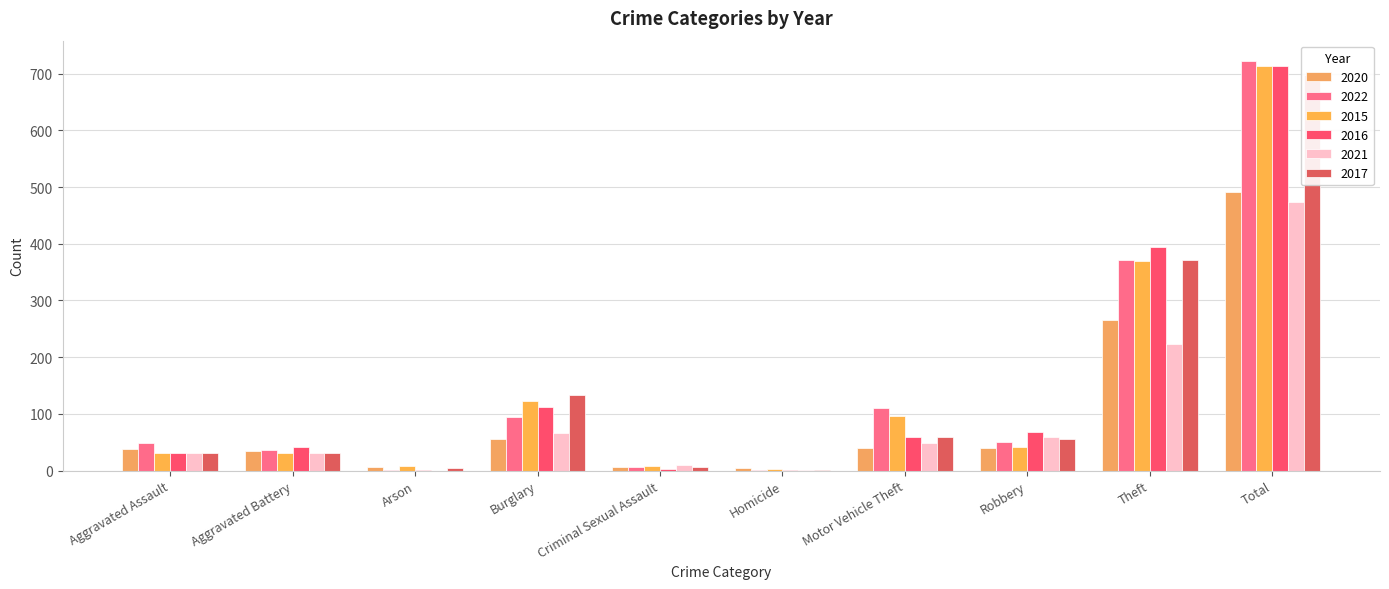

Reading left to right, extract all data points from this chart.

2020: Aggravated Assault=39	Aggravated Battery=35	Arson=6	Burglary=55	Criminal Sexual Assault=6	Homicide=4	Motor Vehicle Theft=40	Robbery=40	Theft=266	Total=491
2022: Aggravated Assault=48	Aggravated Battery=36	Arson=2	Burglary=95	Criminal Sexual Assault=7	Homicide=2	Motor Vehicle Theft=110	Robbery=50	Theft=372	Total=722
2015: Aggravated Assault=32	Aggravated Battery=31	Arson=9	Burglary=123	Criminal Sexual Assault=9	Homicide=3	Motor Vehicle Theft=96	Robbery=41	Theft=369	Total=713
2016: Aggravated Assault=32	Aggravated Battery=41	Arson=1	Burglary=113	Criminal Sexual Assault=3	Homicide=2	Motor Vehicle Theft=59	Robbery=69	Theft=394	Total=714
2021: Aggravated Assault=32	Aggravated Battery=31	Arson=0	Burglary=67	Criminal Sexual Assault=10	Homicide=2	Motor Vehicle Theft=49	Robbery=59	Theft=224	Total=474
2017: Aggravated Assault=32	Aggravated Battery=32	Arson=5	Burglary=133	Criminal Sexual Assault=7	Homicide=2	Motor Vehicle Theft=59	Robbery=55	Theft=372	Total=697